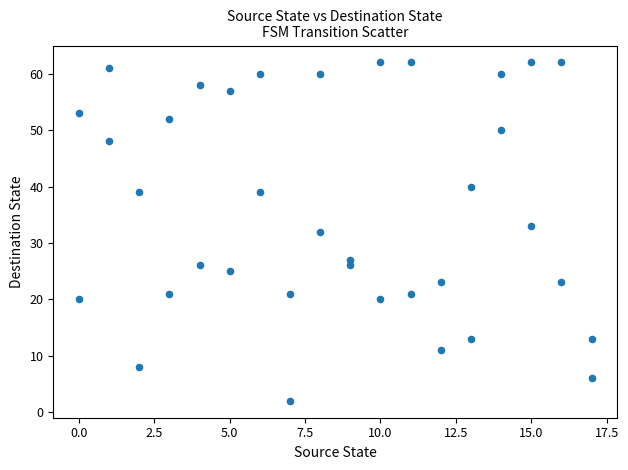

What is the range of Y values (max minus min)?

60